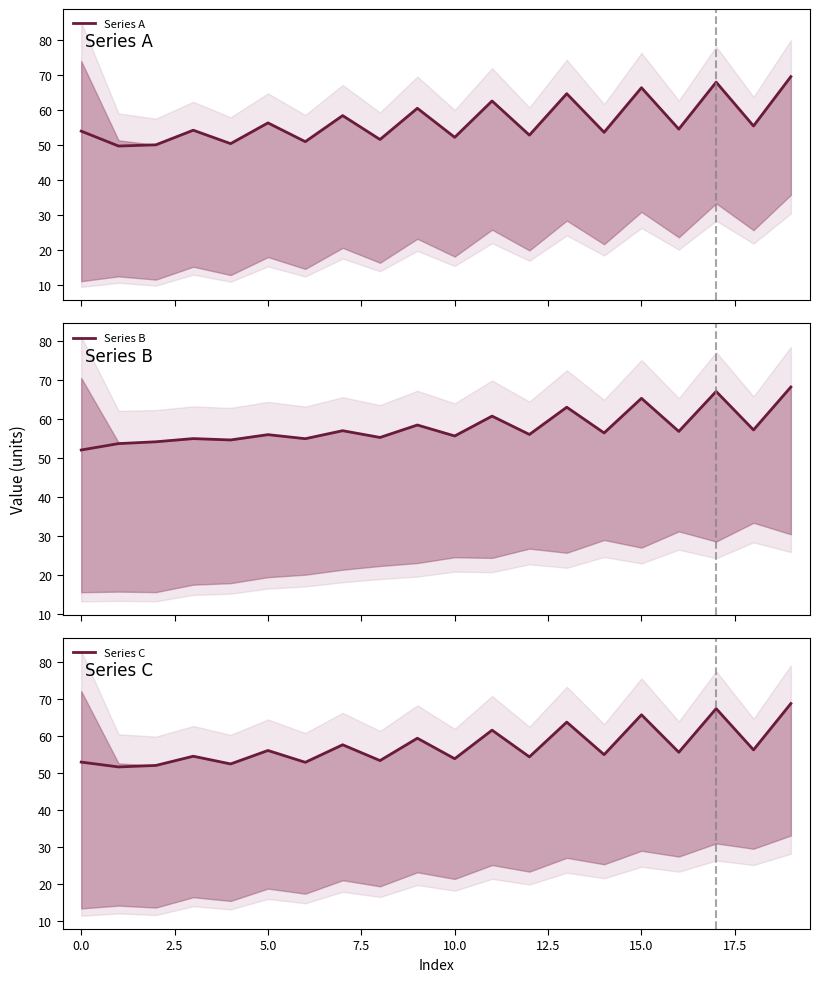

At which label does Series C reach its peak?

19